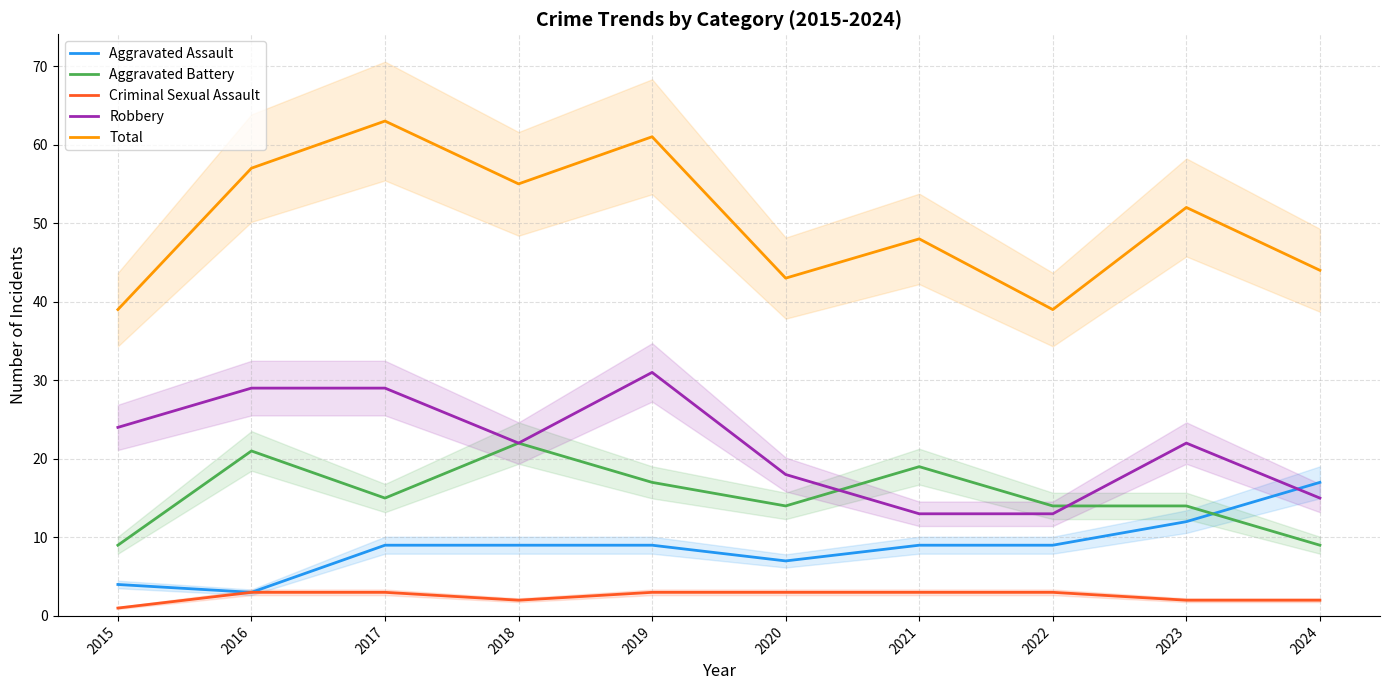

At how many categories does at least one series exceed 33?

10